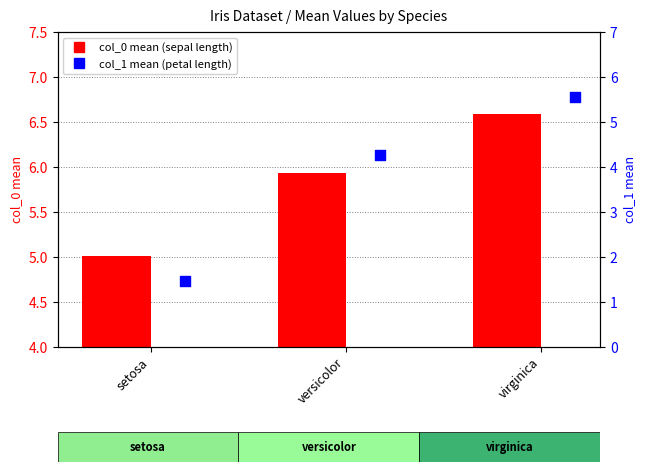

Which series has the largest Y range (max minus min)?

col_1 (petal length mean)